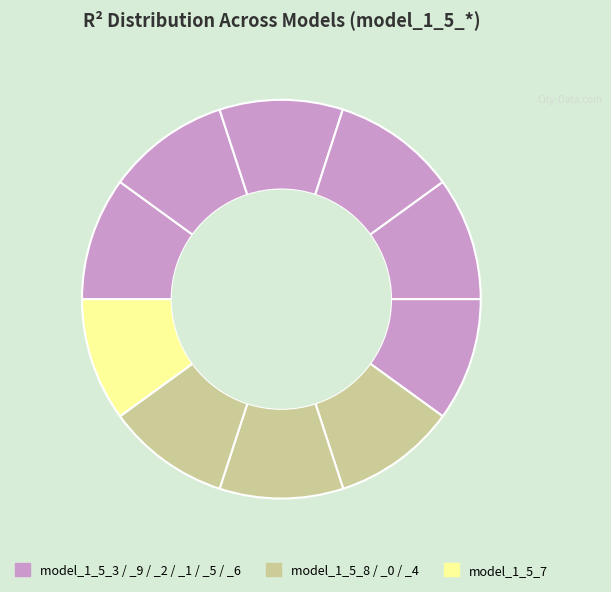

Is there a majority slice in this chart?

No